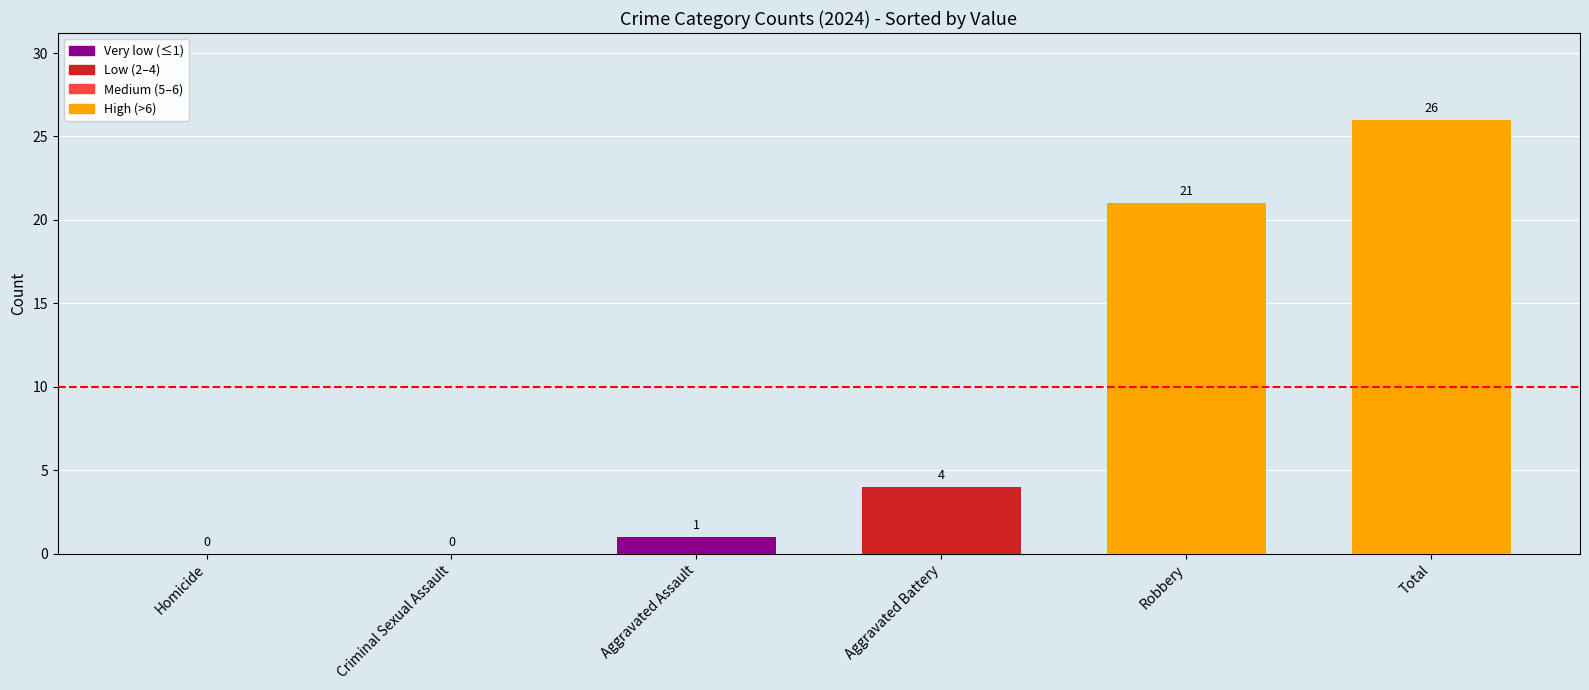

The chart shows a value of 15 at Homicide. True or false?

False